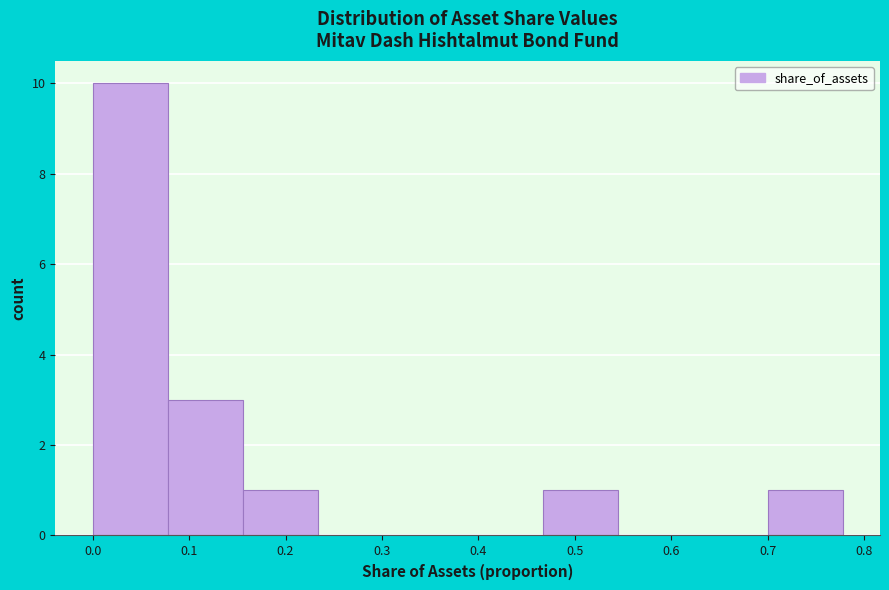

How tall is the bar that spans 0.70 to 0.78 on the x-axis? Neither the bar edges nor the heights are printed on the chart, so give them approximately, as read against the axes.

1